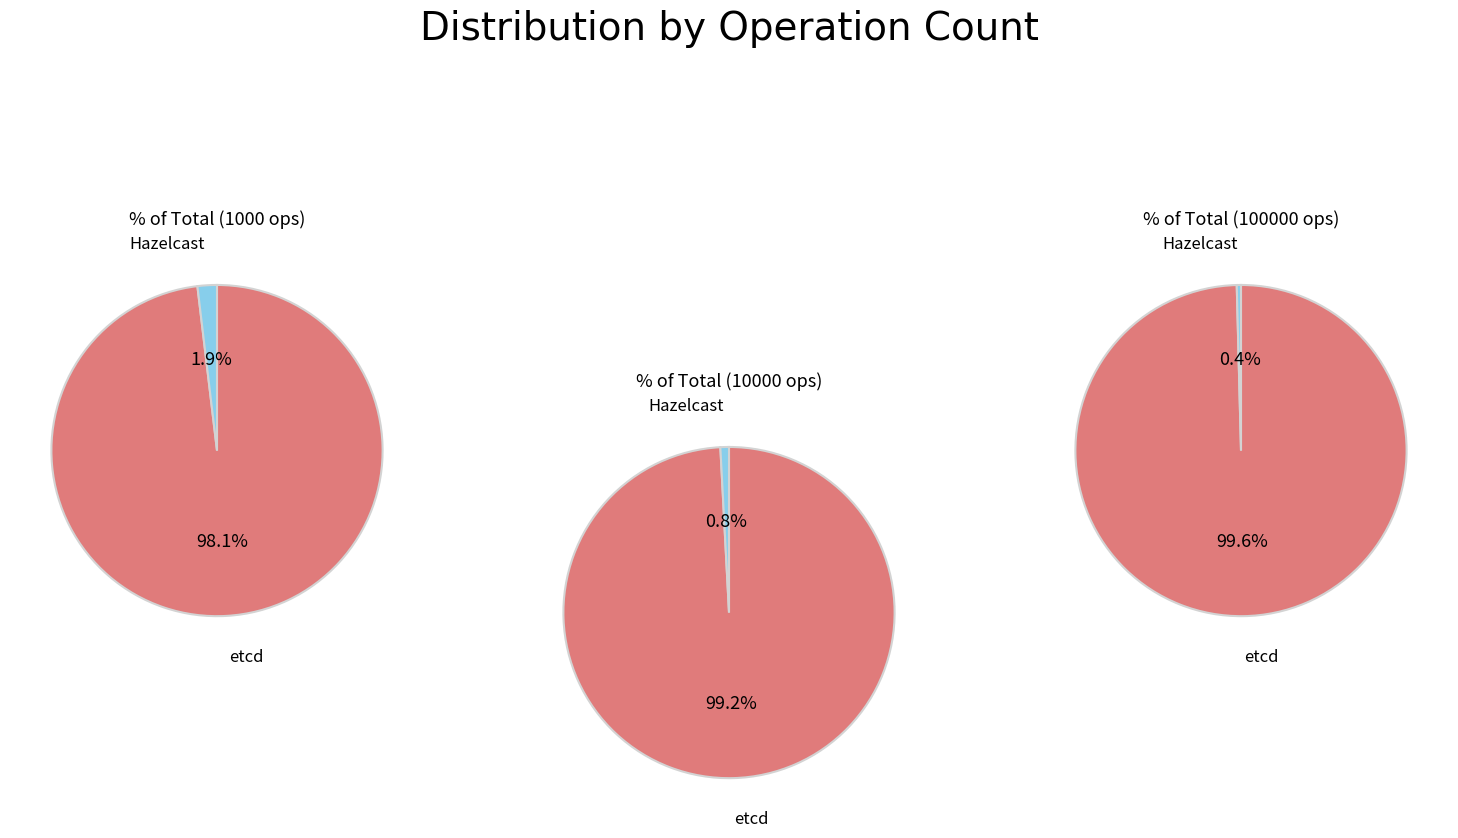

Combined, what portion of the pie is etcd and Hazelcast?

100.0%